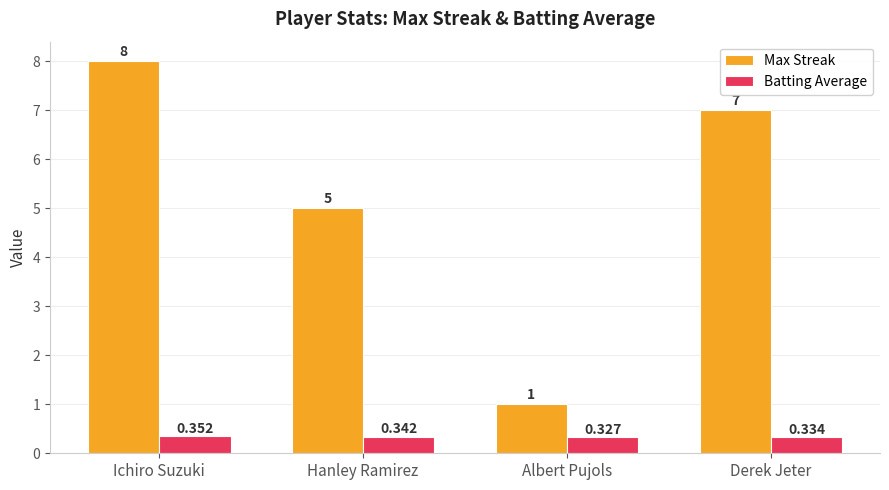

Which category has the lowest value in the Batting Average series?

Albert Pujols